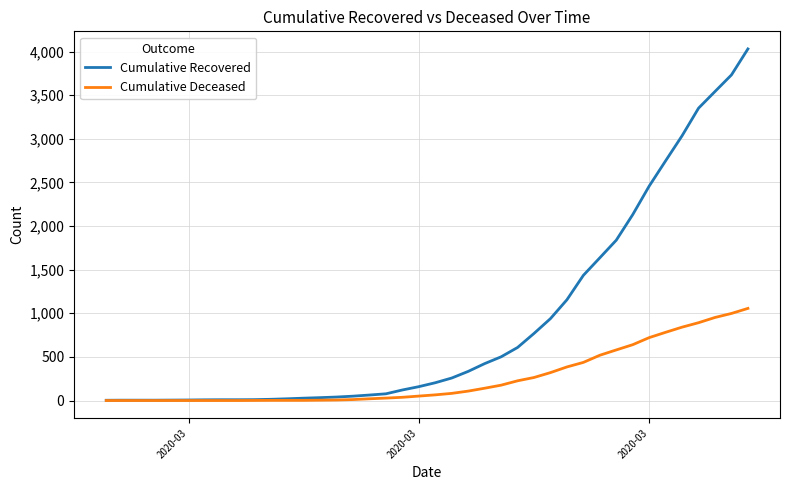

What is the maximum value shown in the chart?

4030